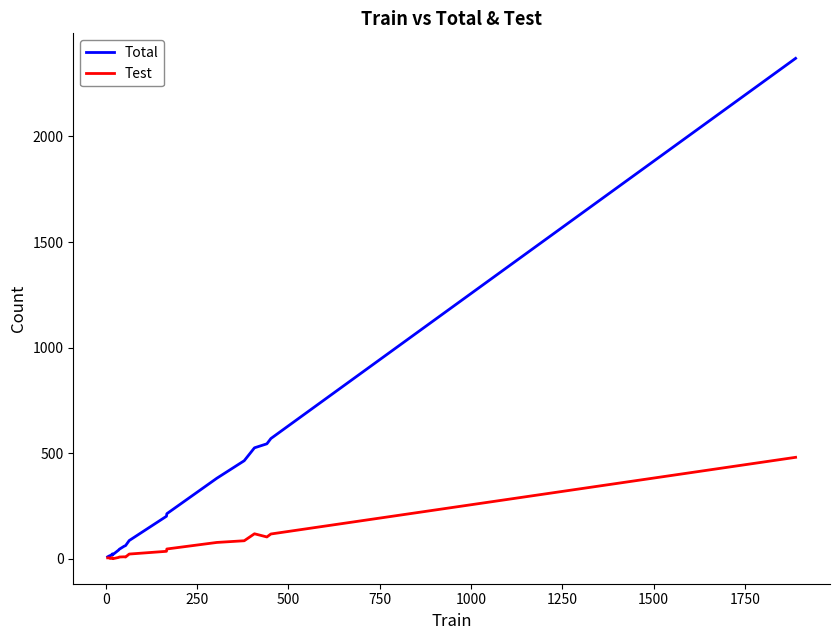

What is the minimum value for Test?

1